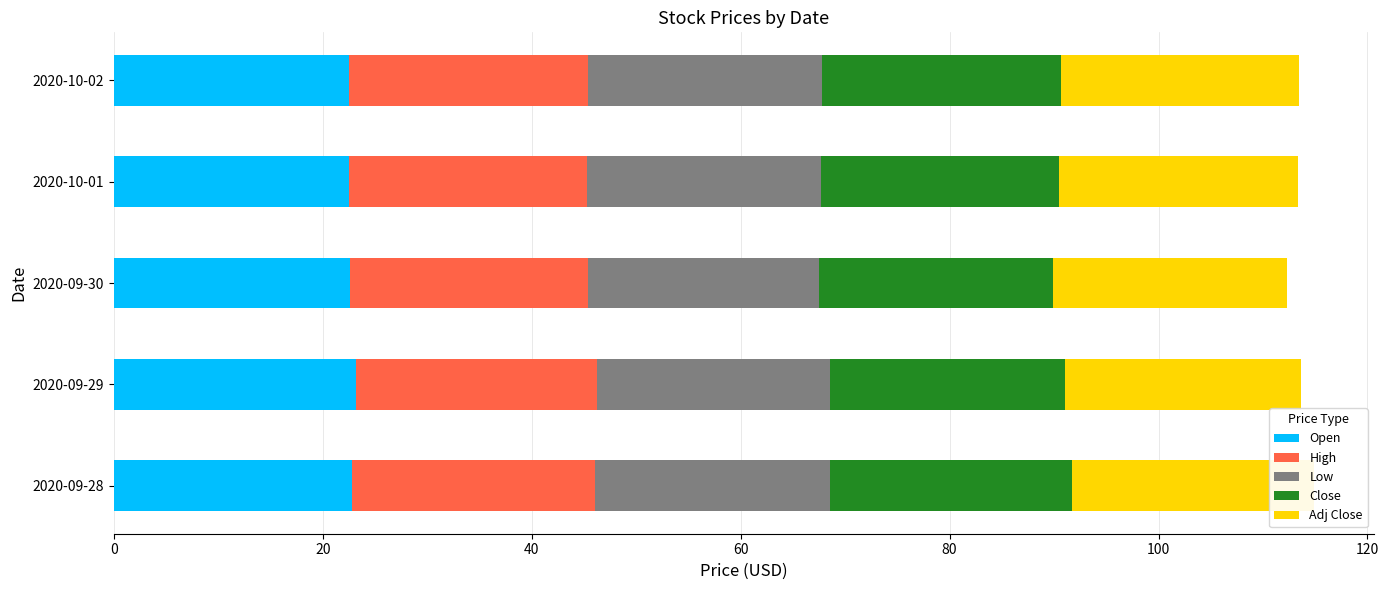

Are the bars horizontal?

Yes